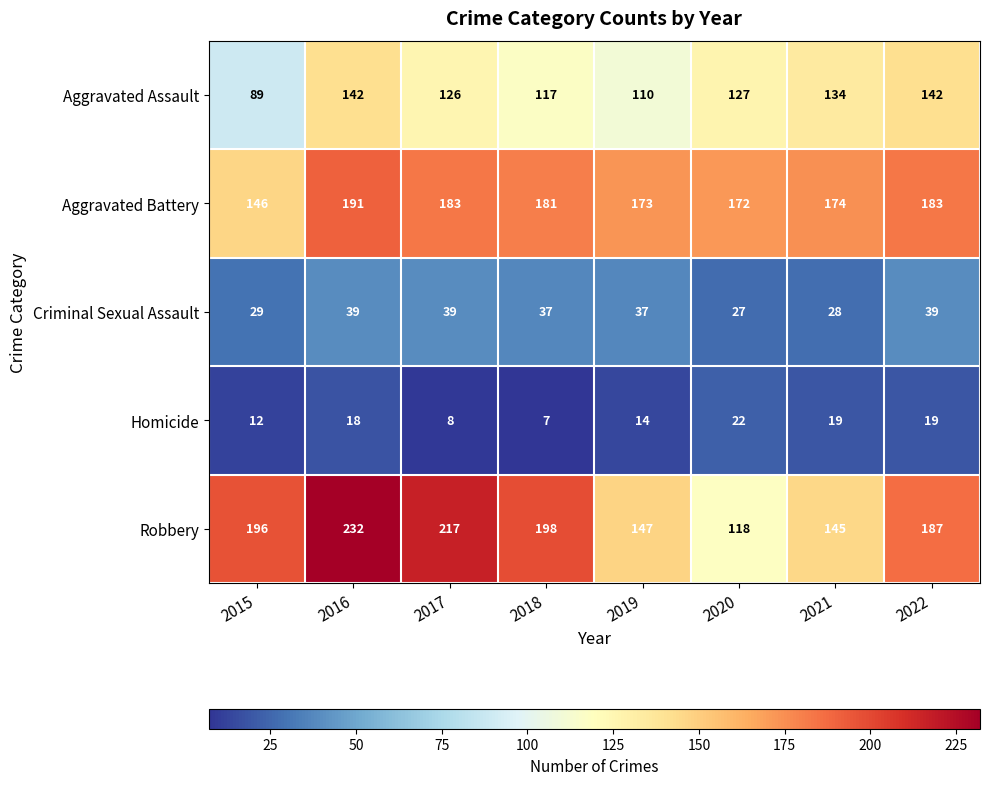

The Homicide series shows 3 at 2015. True or false?

False